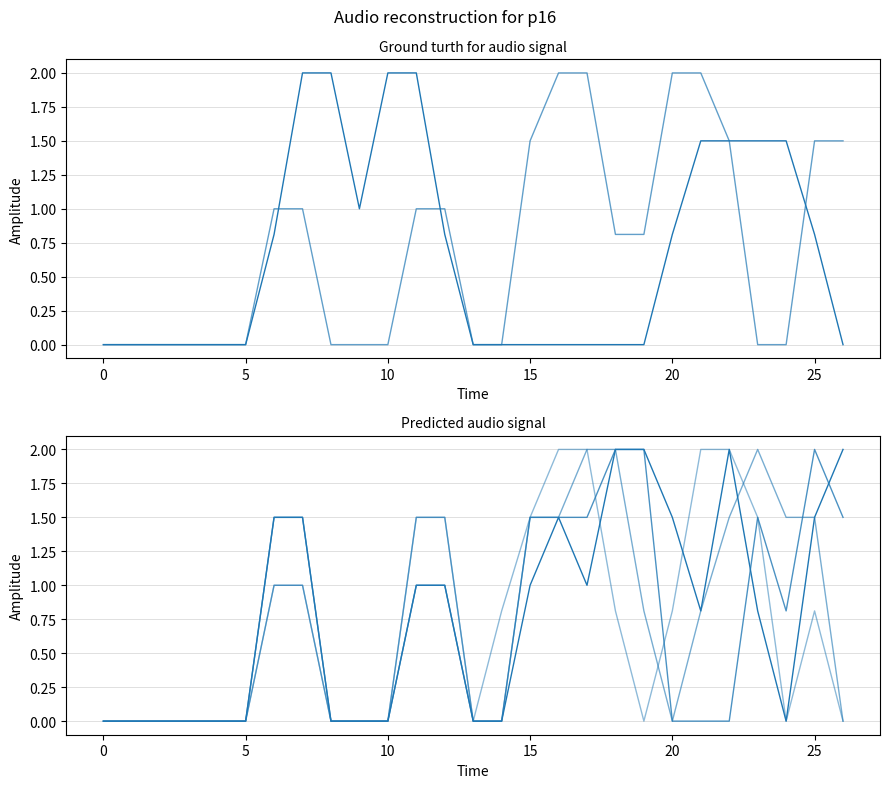

How many times do col_13 and col_7 cross each other?

2